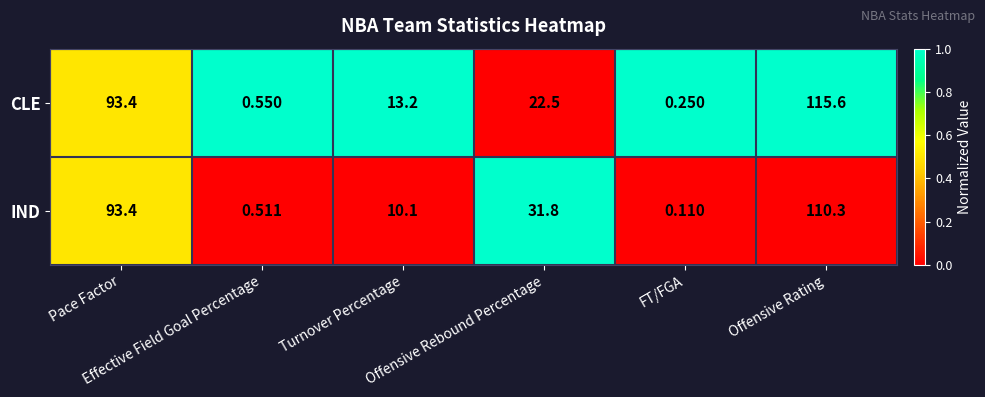

List the series in order of their peak value, highest first.

CLE, IND